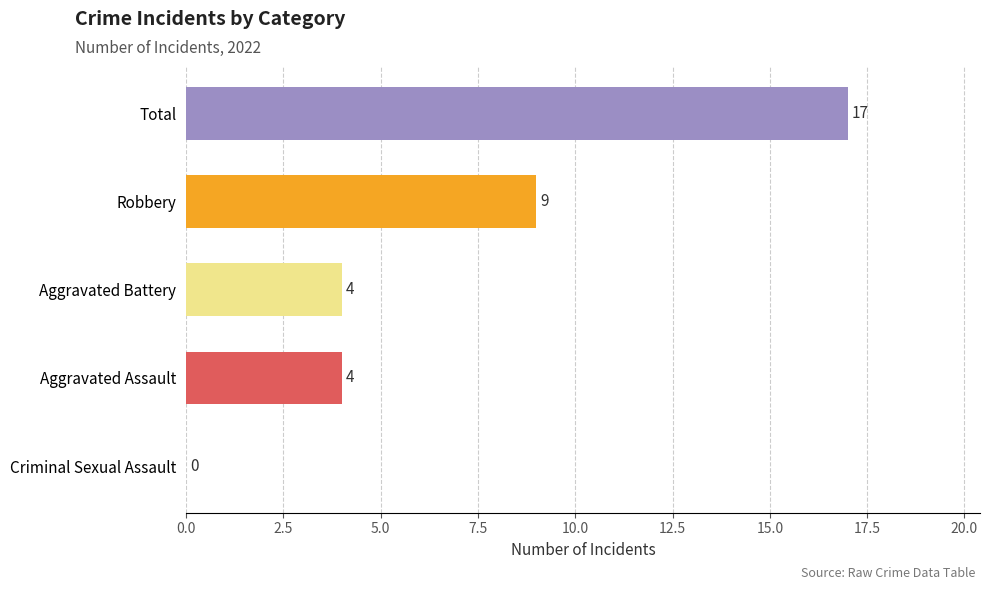

What is the greatest value displayed?

17